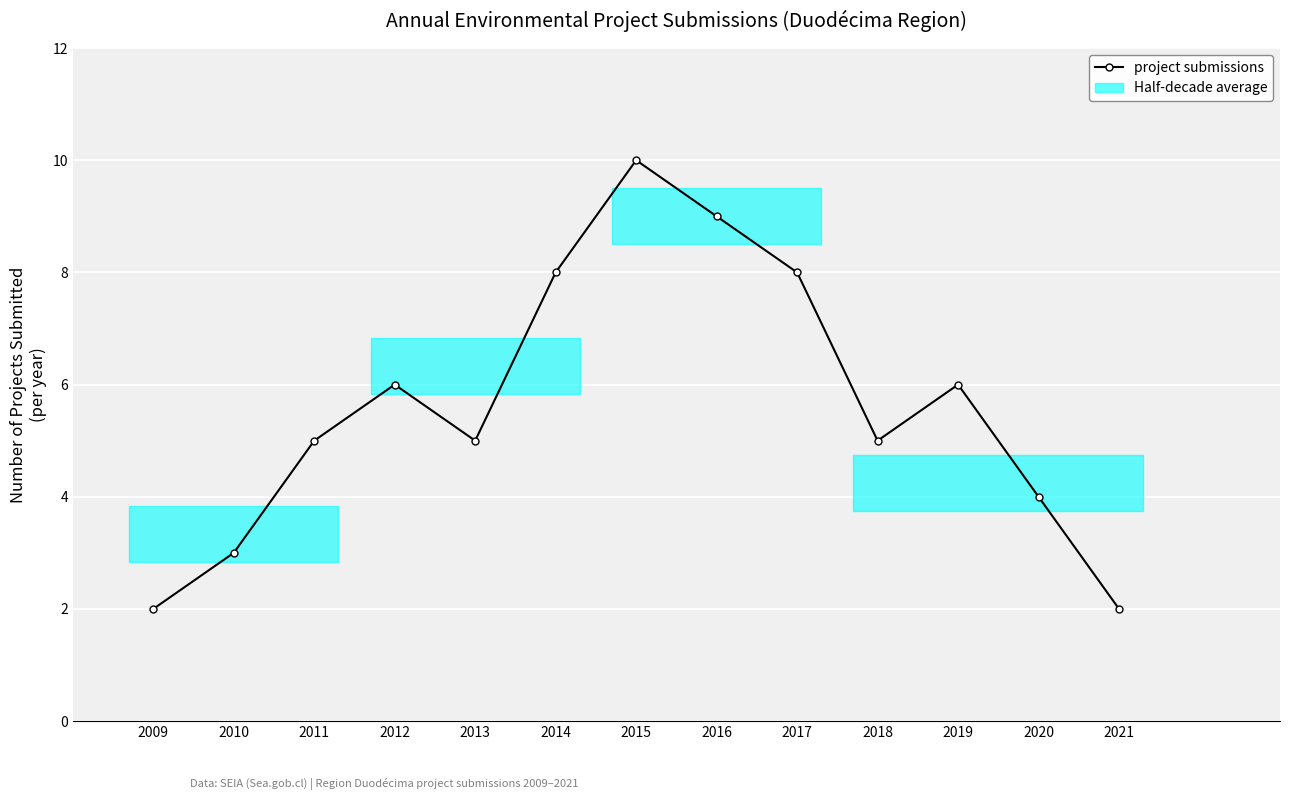

What is the ratio of the value at 2010 to the value at 2018?

0.6